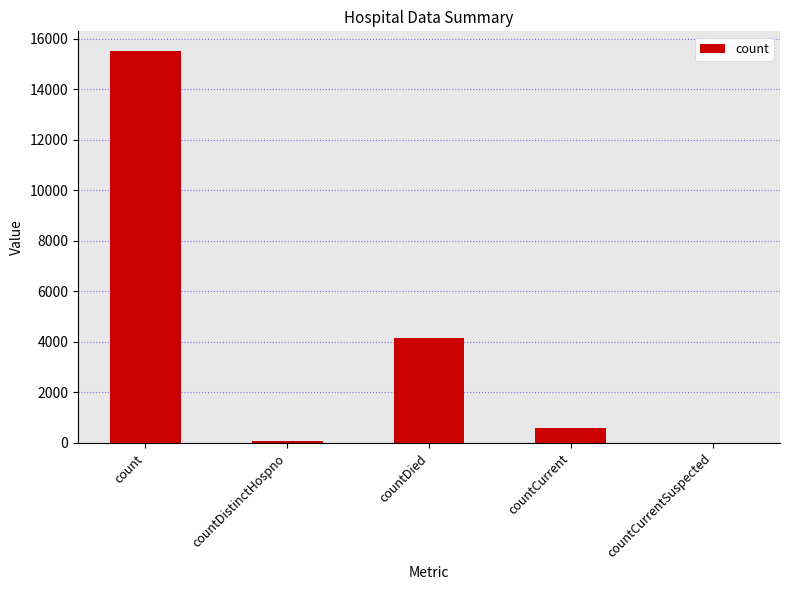

The chart shows a value of 6662 at countDied. True or false?

False